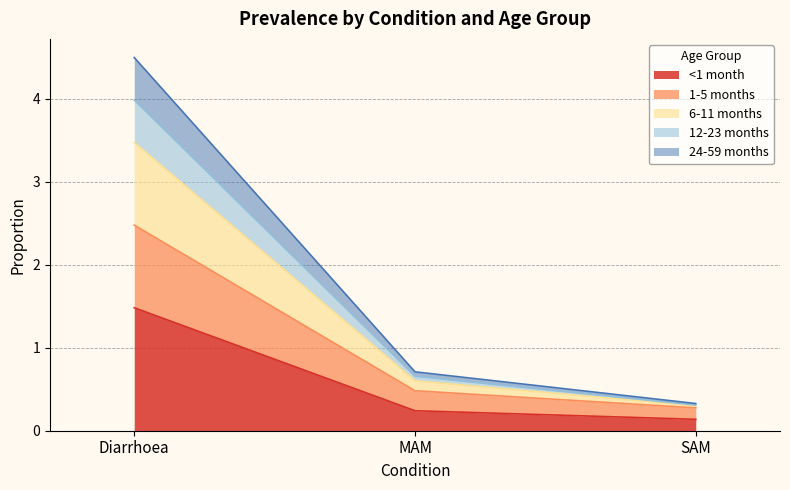

Reading left to right, list the values for the <1 month series.

1.5	0.2	0.1